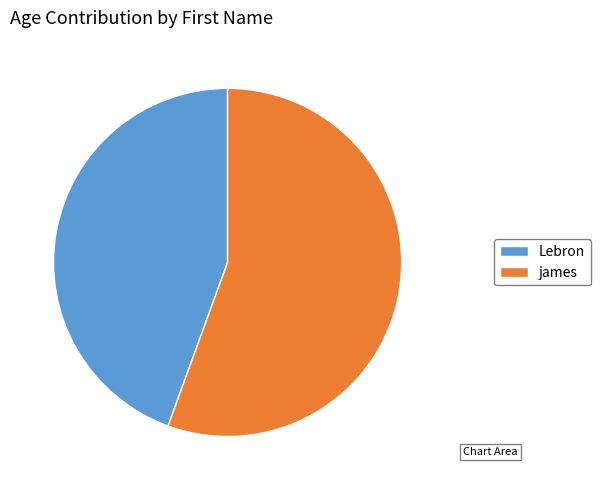

Is there a majority slice in this chart?

Yes